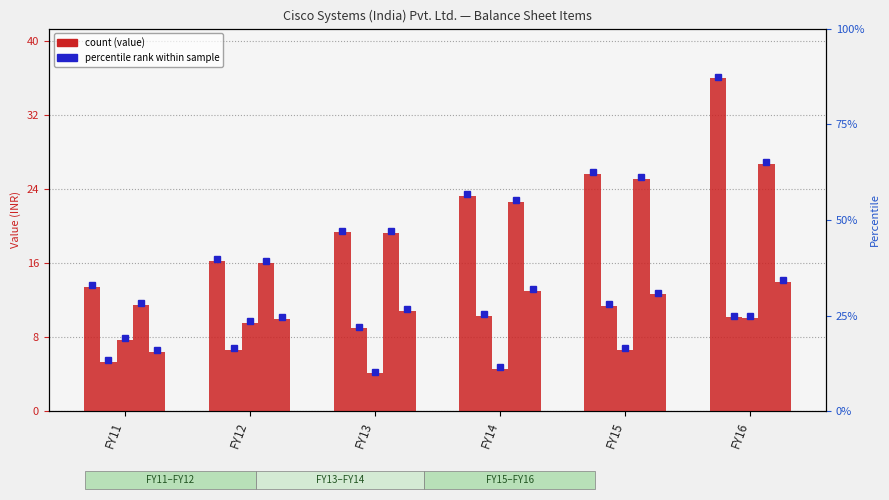

Reading left to right, what are all the values shown in this chart?

Total shareholders funds: FY11=13.4	FY12=16.2	FY13=19.3	FY14=23.3	FY15=25.6	FY16=35.9
Total non-current liabilities: FY11=5.3	FY12=6.6	FY13=8.9	FY14=10.2	FY15=11.3	FY16=10.1
Total current liabilities: FY11=7.7	FY12=9.5	FY13=4.1	FY14=4.6	FY15=6.6	FY16=10.1
Total non-current assets: FY11=11.5	FY12=16.0	FY13=19.3	FY14=22.6	FY15=25.1	FY16=26.7
Total fixed assets: FY11=6.4	FY12=10.0	FY13=10.8	FY14=13.0	FY15=12.6	FY16=14.0